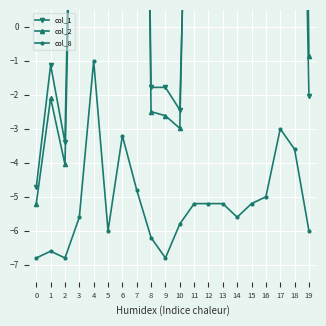

How many categories are shown in the chart?

20